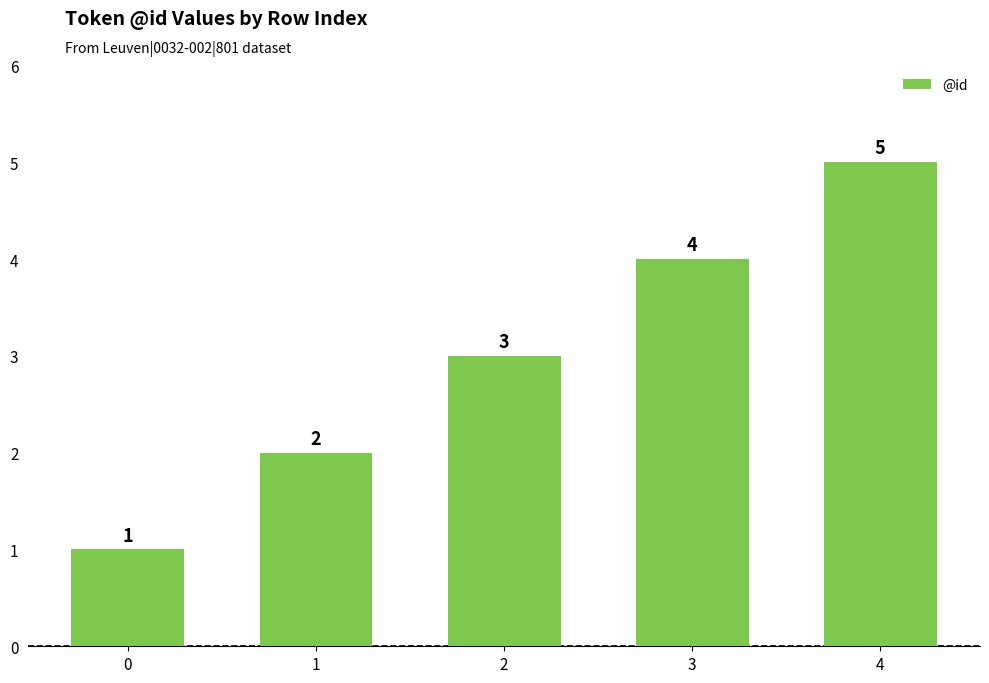

Reading left to right, extract all data points from this chart.

0=1	1=2	2=3	3=4	4=5